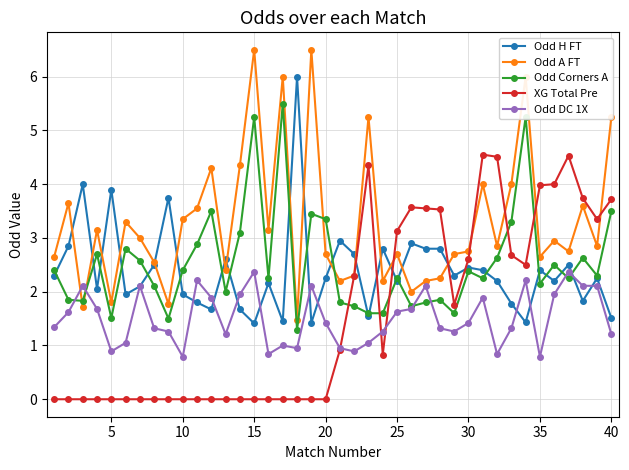

Which series ends up on top after the final intersection of Odd A FT and Odd Corners A?

Odd A FT